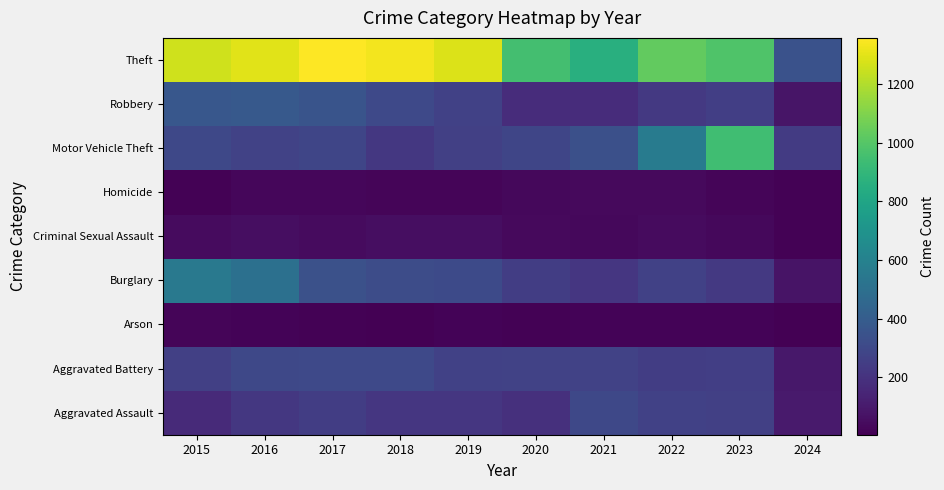

Which category has the highest value across all series?

2017